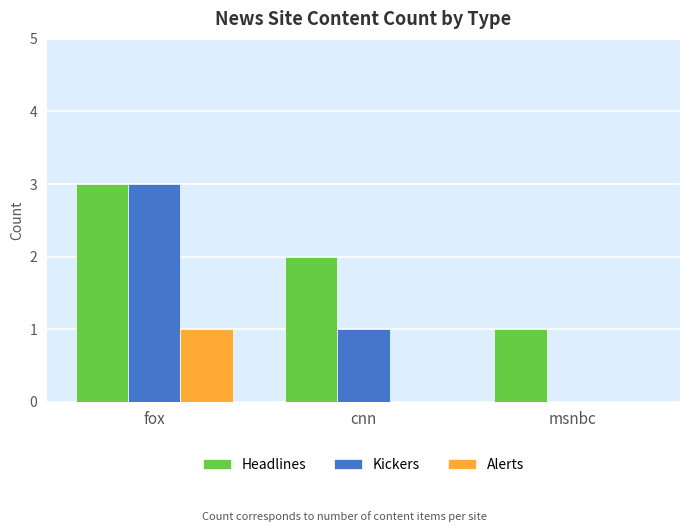

How many Alerts values are between 0 and 1?

3